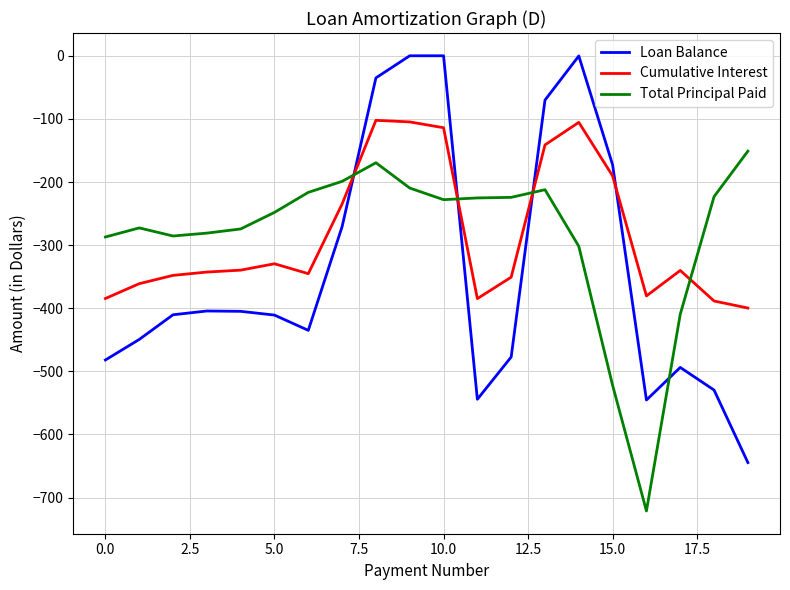

After their last crossing, which series has the higher values: Cumulative Interest or Loan Balance?

Cumulative Interest